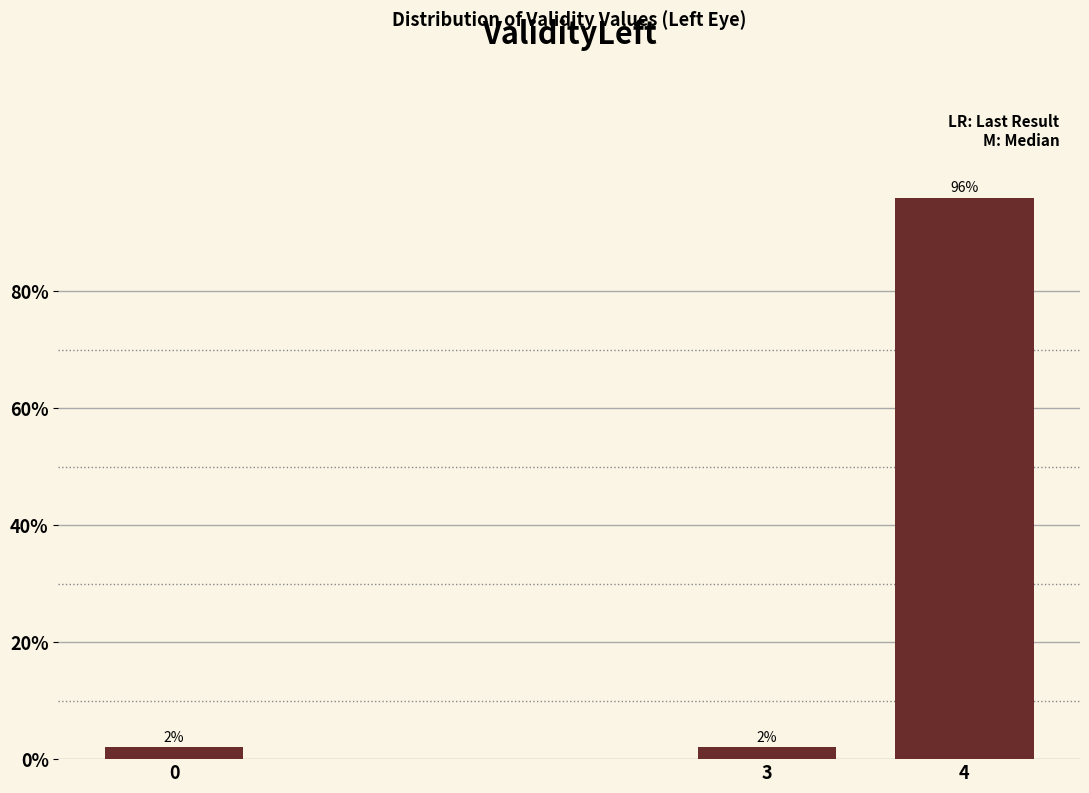

Reading right to left, list all the values displayed in this chart.

4=96	3=2	0=2